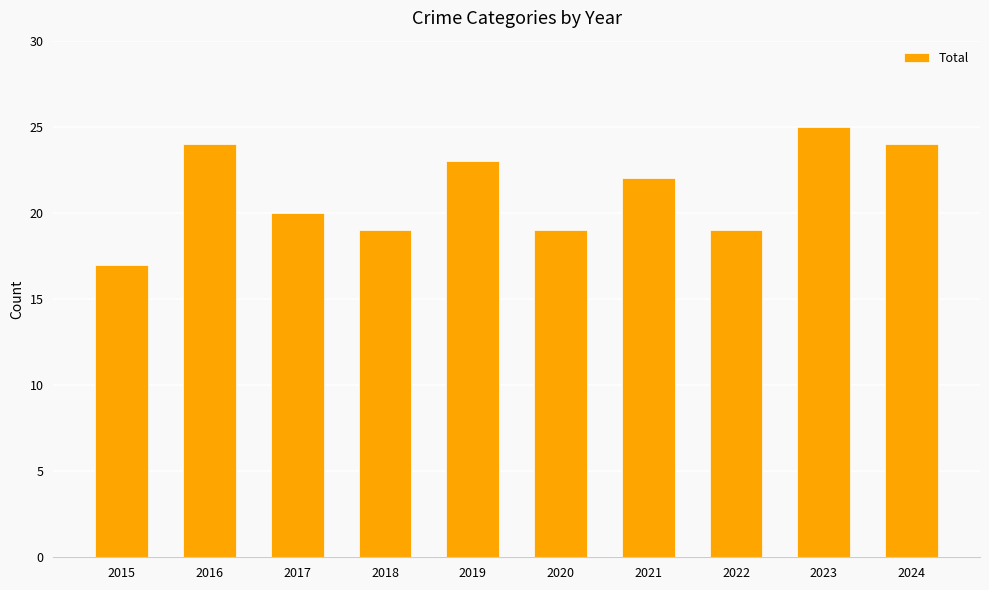

What is the smallest value displayed?

17